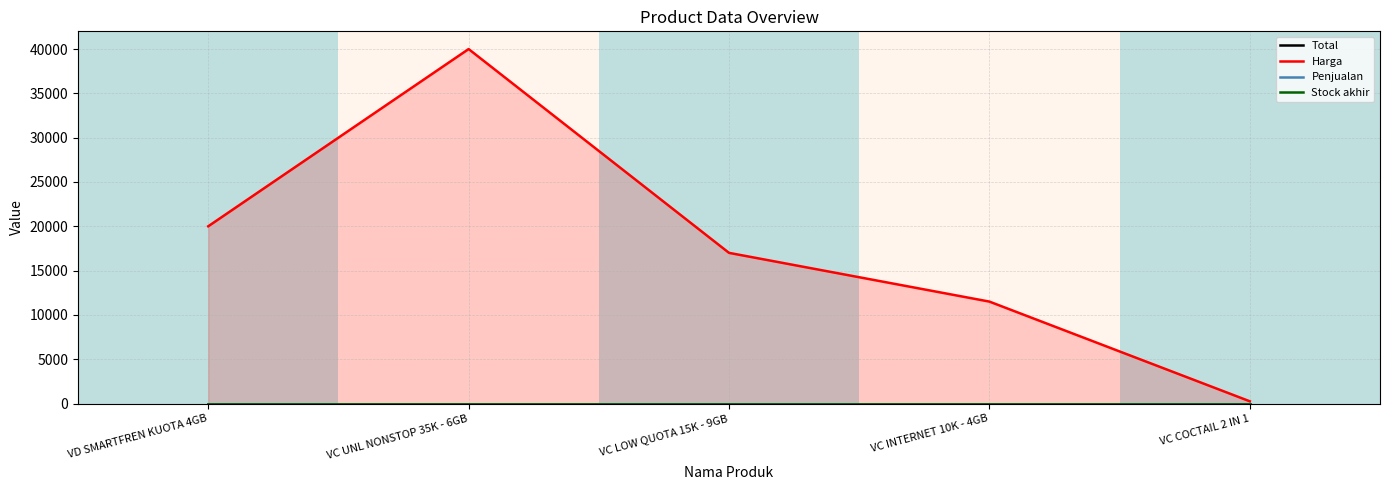

The value of Harga at VC UNL NONSTOP 35K - 6GB is 40000. True or false?

True